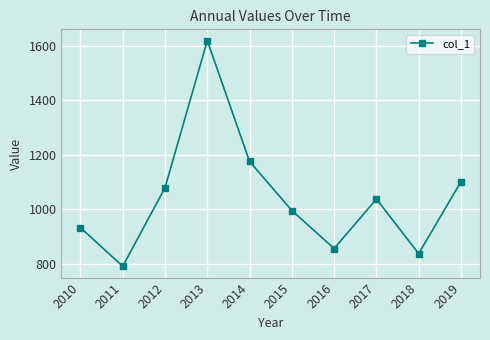

List the labels in order of value, smallest first.

2011, 2018, 2016, 2010, 2015, 2017, 2012, 2019, 2014, 2013